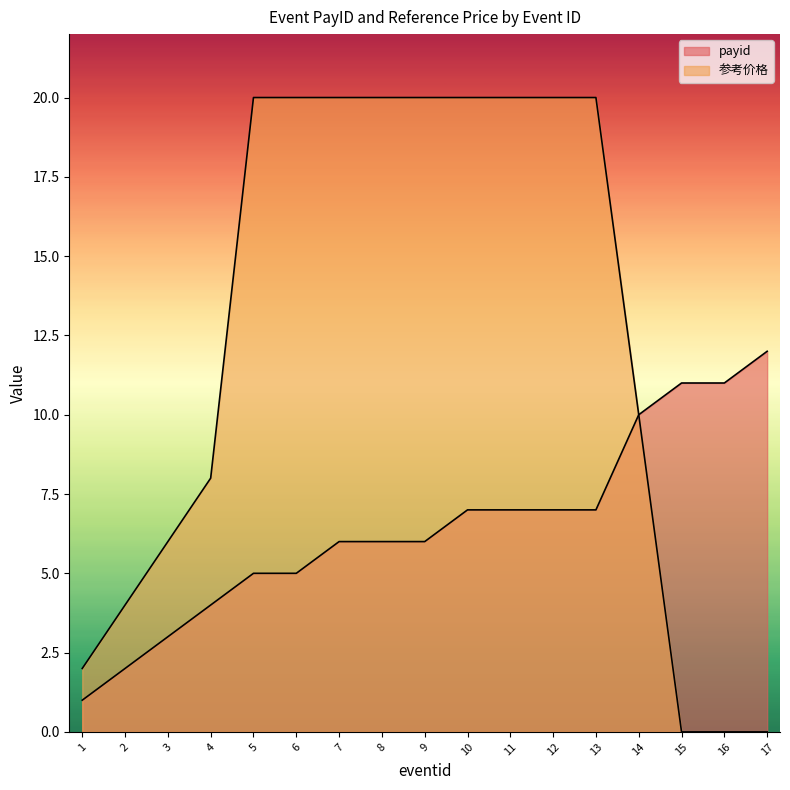

Which series has the largest range (max minus min)?

参考价格